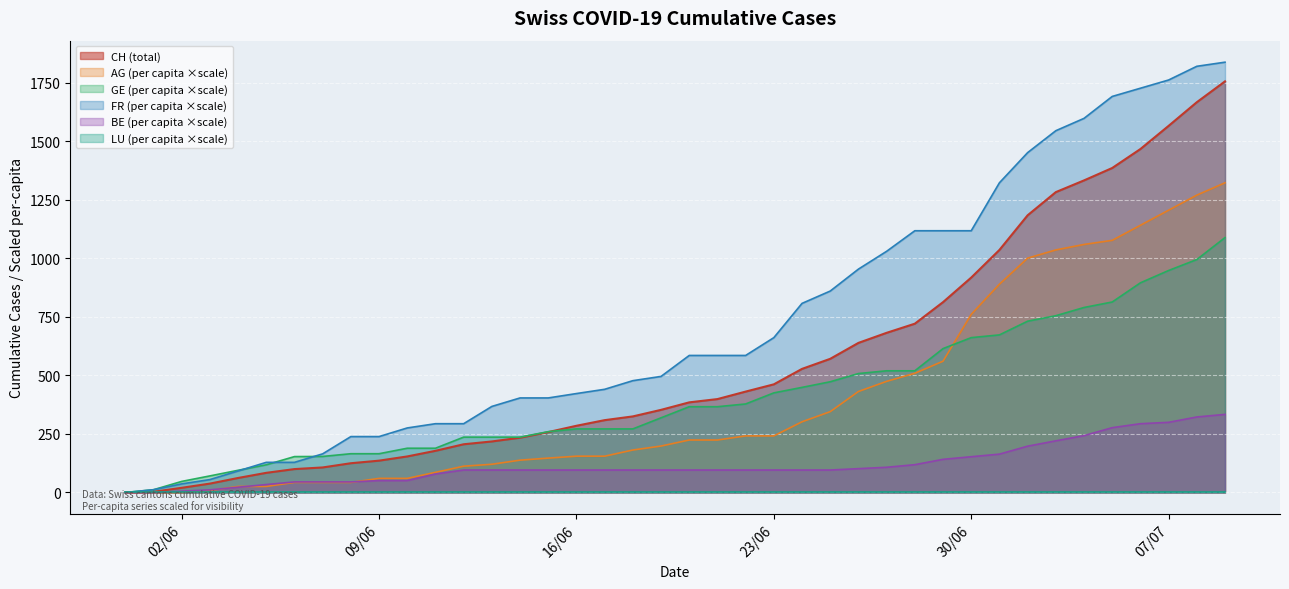

What is the maximum value for FR (per capita ×scale)?

1837.9